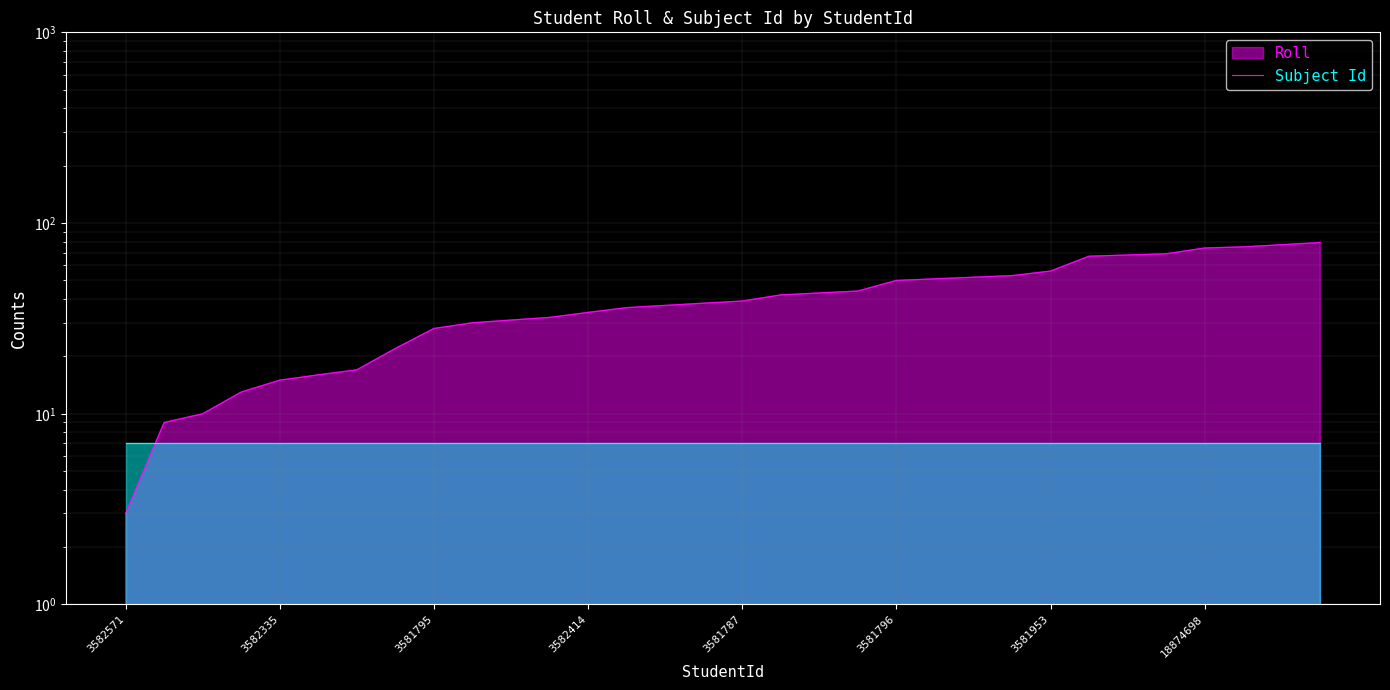

Reading left to right, list all the values displayed in this chart.

3582571=3	3581792=9	3582567=10	3581786=13	3582335=15	3582563=16	3583838=17	3582630=22	3581795=28	3581793=30	3581791=31	18880132=32	3582414=34	3582566=36	3582634=37	3581789=38	3581787=39	3581954=42	3582636=43	3582412=44	3581796=50	3582561=51	18880133=52	3581794=53	3581953=56	18874697=67	18874700=68	18874699=69	18874698=74	18874701=75	18874702=77	18880134=79